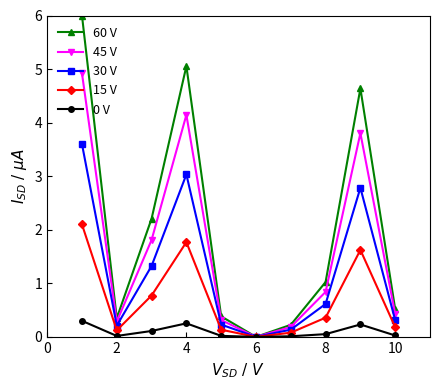

True or false: 60 V has more than 1 points higher than both neighbors.

True